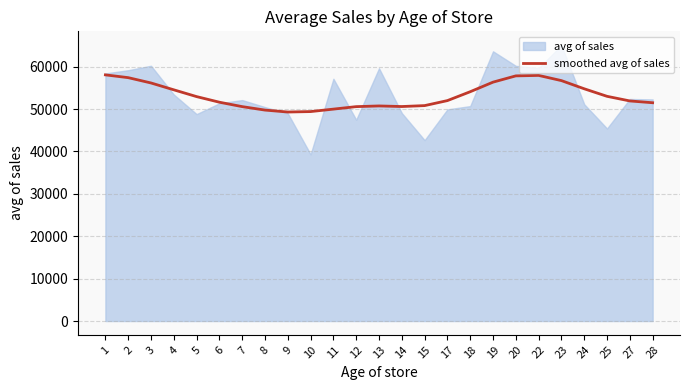

What is the approximate value at 9?

49312.9